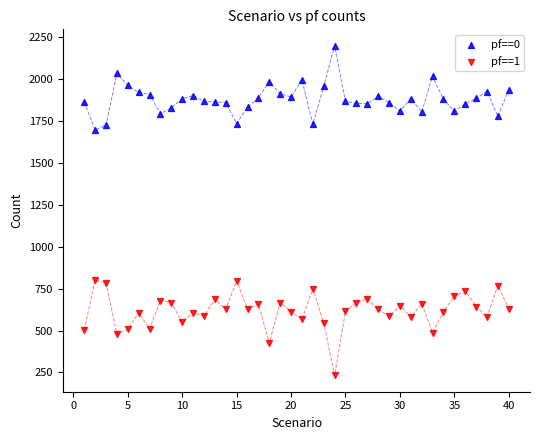

Across all data points, what is the range of X values (max minus min)?

39